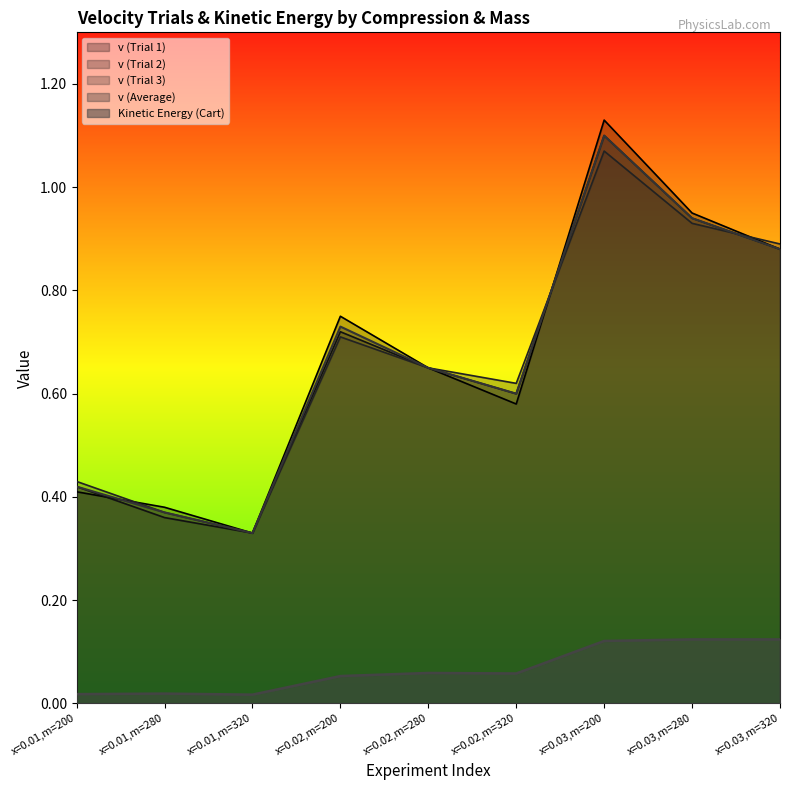

What is the average value of the v (Average) series?

0.7